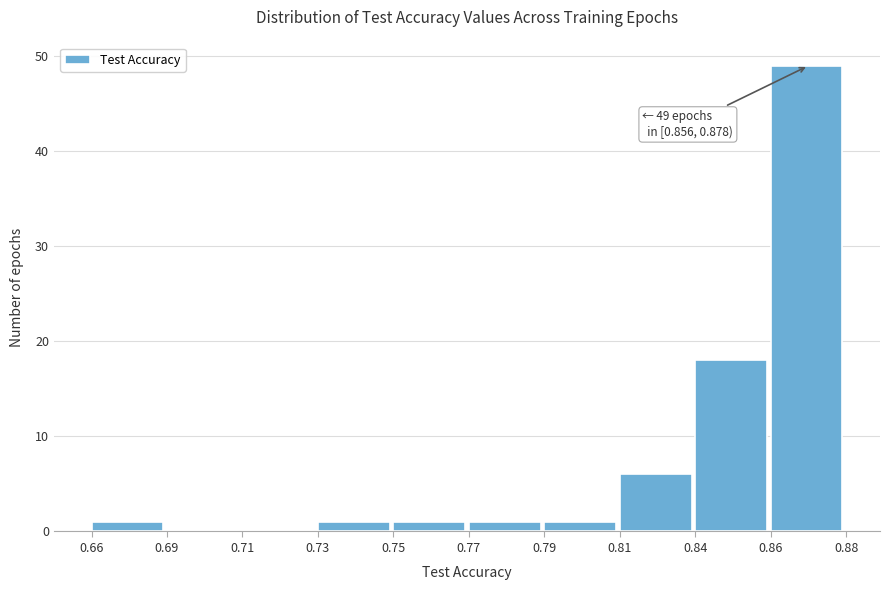

Reading left to right, list all the values displayed in this chart.

0.66=1	0.69=0	0.71=0	0.73=1	0.75=1	0.77=1	0.79=1	0.81=6	0.84=18	0.86=49